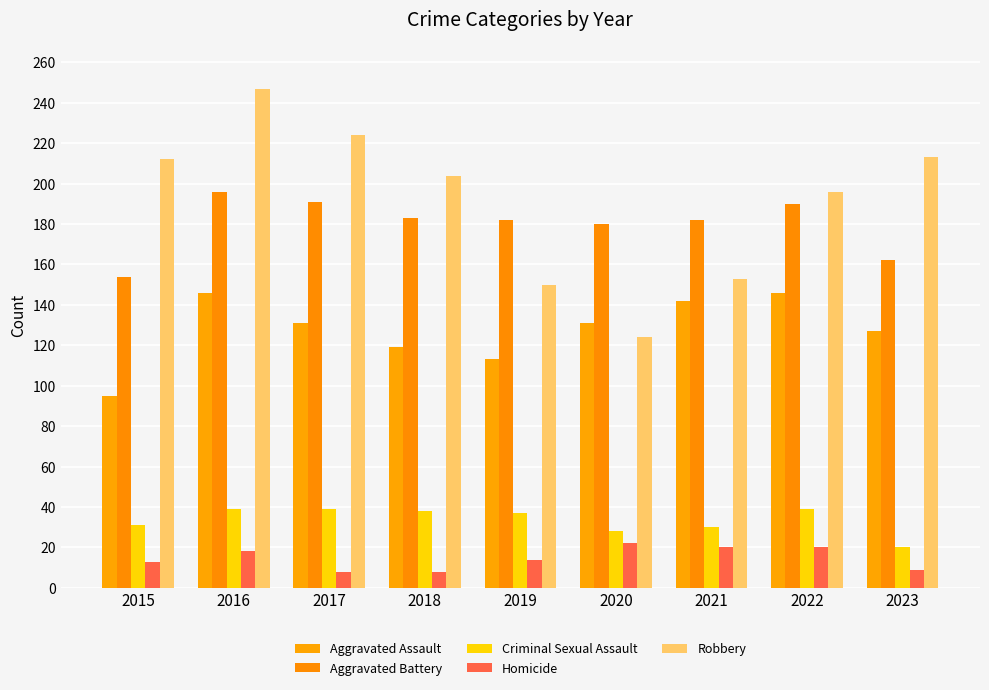

Is it true that Aggravated Assault equals 59 at 2019?

False